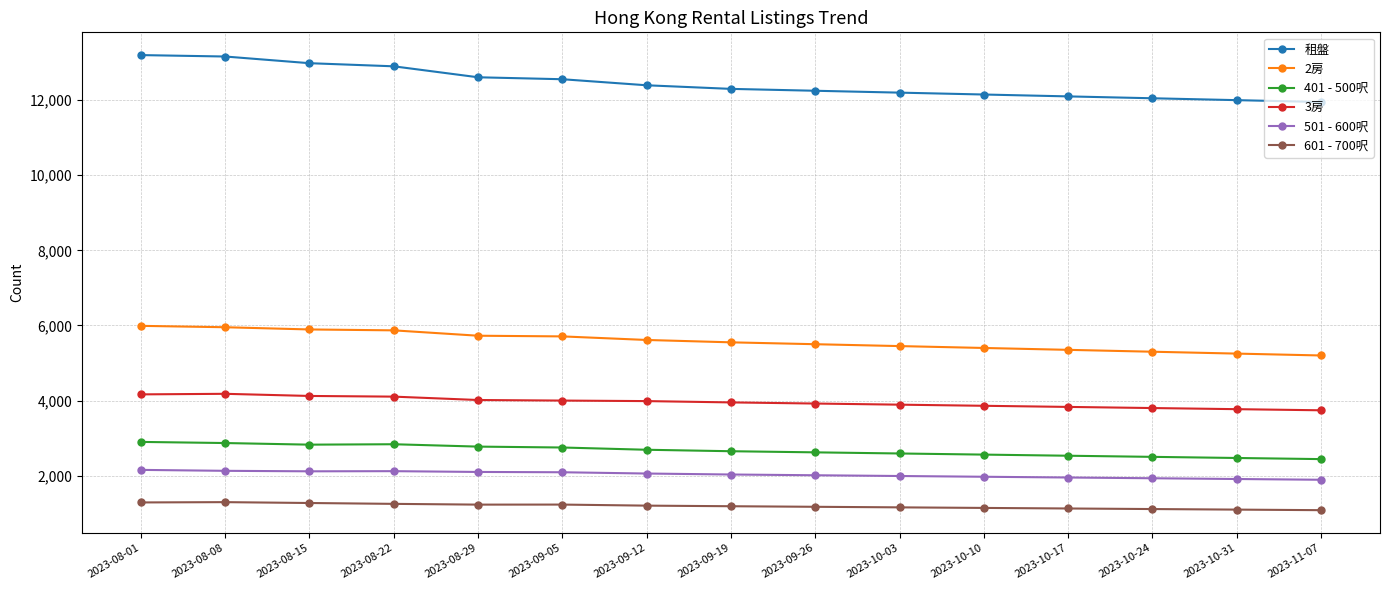

What is the lowest value of the 2房 series?

5200